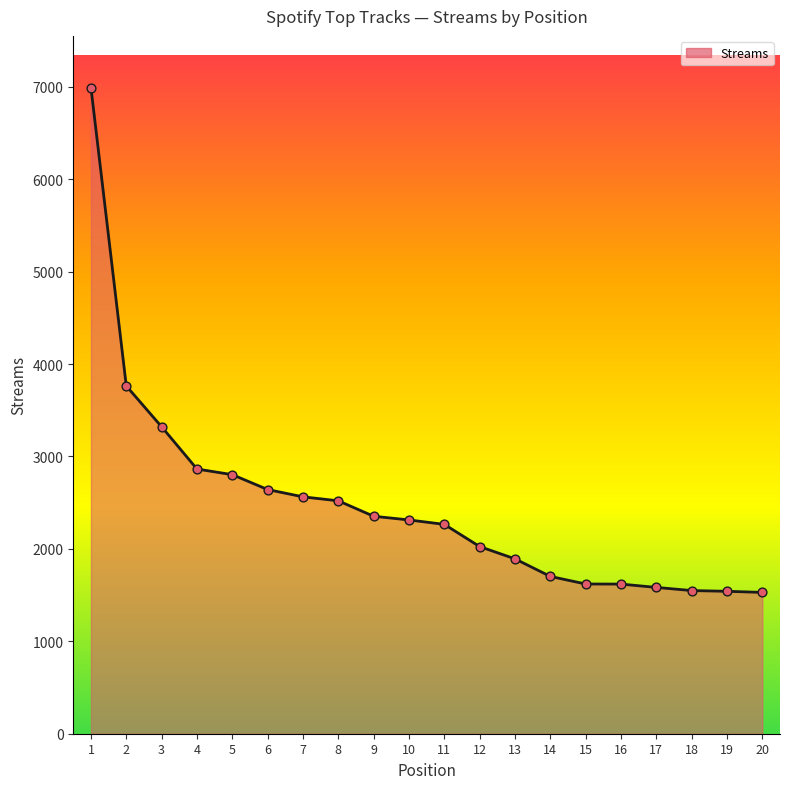

Which has a higher value, 7 or 17?

7